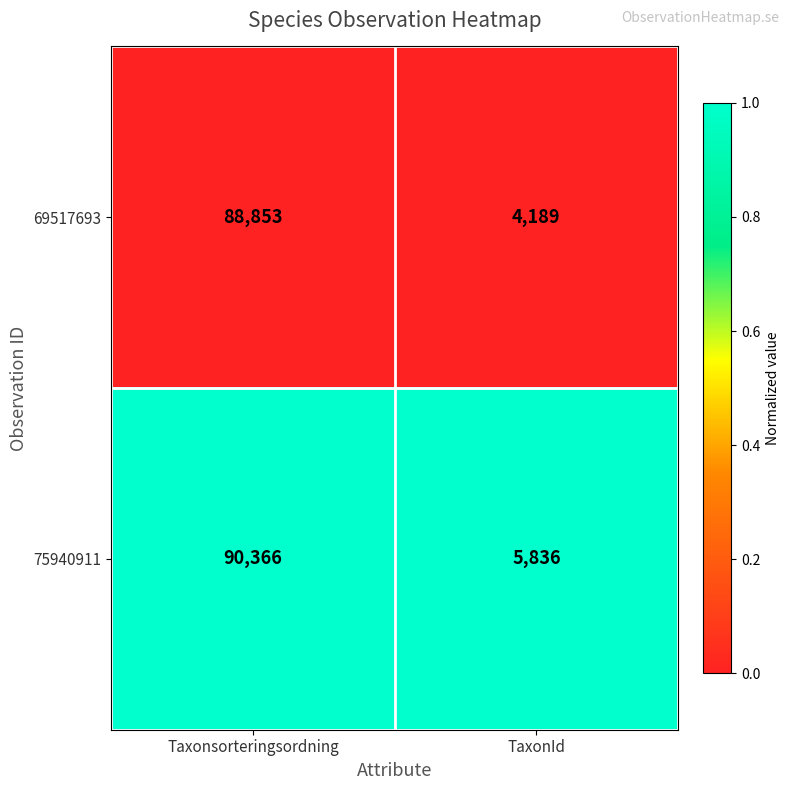

What is the maximum value for 75940911?

90366